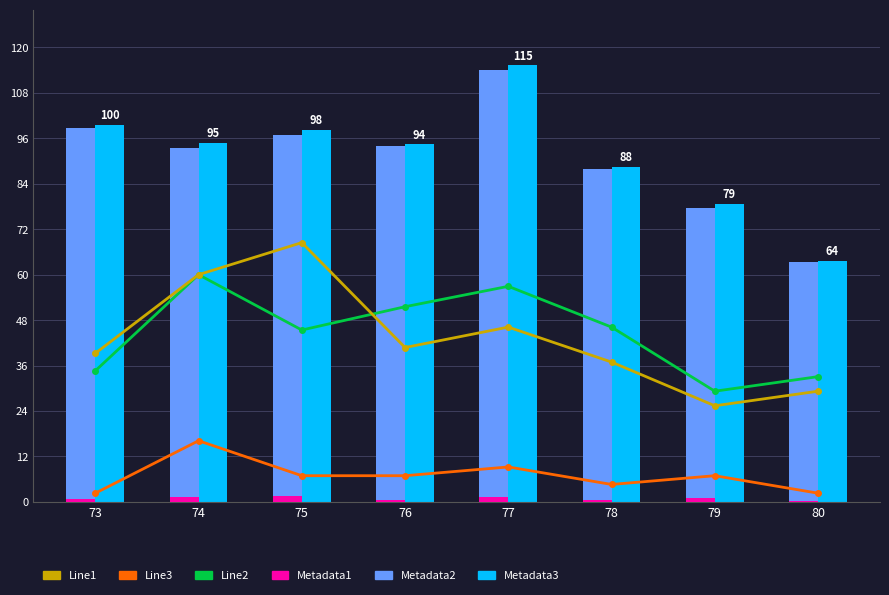

Are the bars grouped side by side (vs. stacked)?

Yes